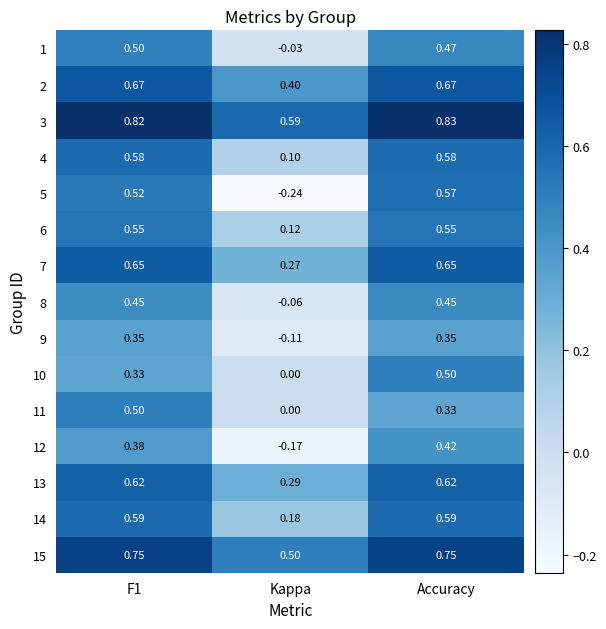

At which category is the sum across all series the highest?

Accuracy